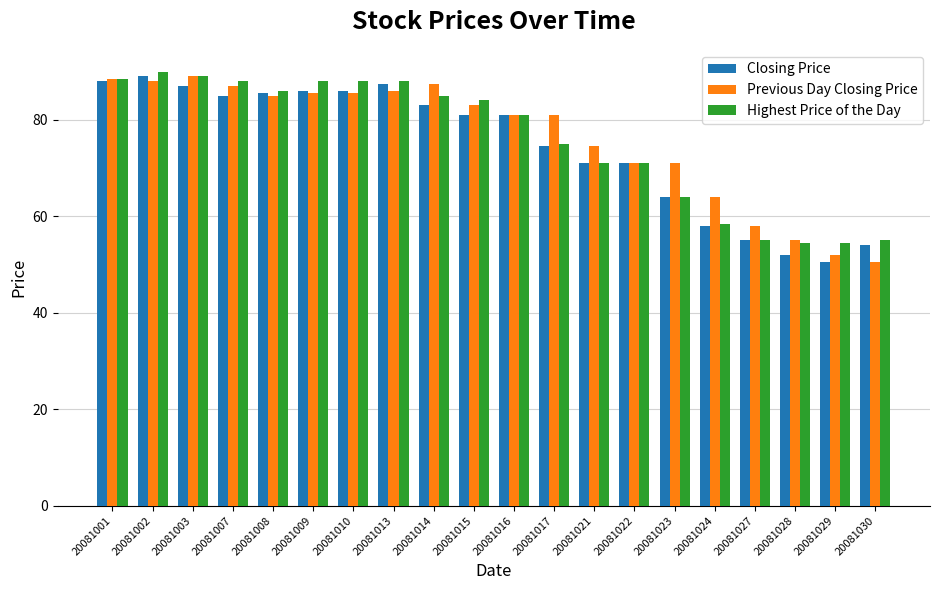

What is the difference between the highest and lowest values at 20081008?

1.0